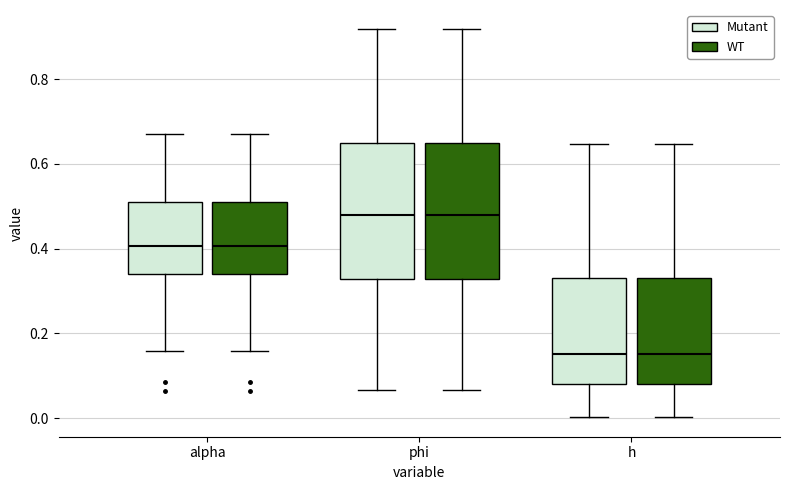

Reading left to right, transcribe this box plot: for each box, give where its median line is, the range the box spans, and where its two whiskers end, as read against the y-axis. The values are not printed on the chart, so give them approximately, as read against the axis.

alpha (Mutant): median 0.40, box 0.34 to 0.50, whiskers 0.16 to 0.68
alpha (WT): median 0.40, box 0.34 to 0.50, whiskers 0.16 to 0.68
phi (Mutant): median 0.48, box 0.32 to 0.66, whiskers 0.06 to 0.92
phi (WT): median 0.48, box 0.32 to 0.66, whiskers 0.06 to 0.92
h (Mutant): median 0.16, box 0.08 to 0.34, whiskers 0.00 to 0.64
h (WT): median 0.16, box 0.08 to 0.34, whiskers 0.00 to 0.64